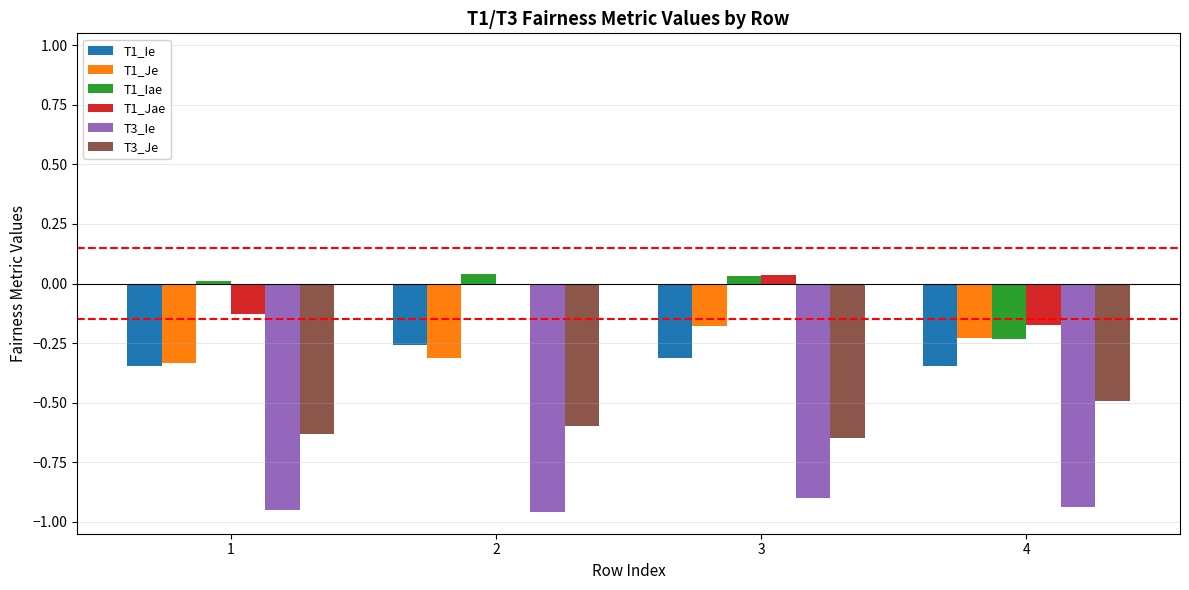

Is the value of T3_Ie at 1 greater than the value of T1_Iae at 2?

No